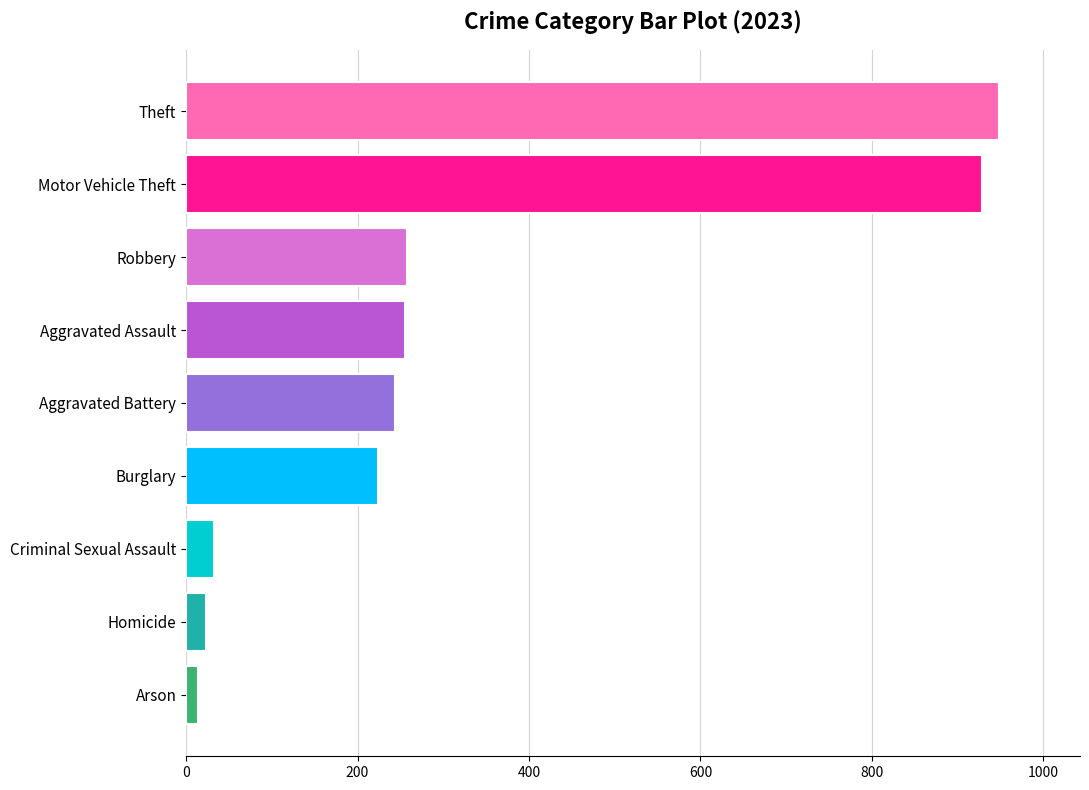

What is the label of the 8th bar from the top?

Homicide